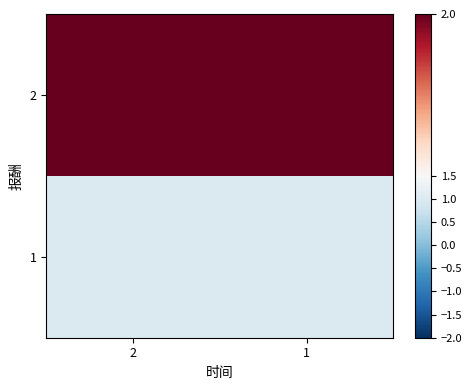

What is the total value across all series at 1?

3